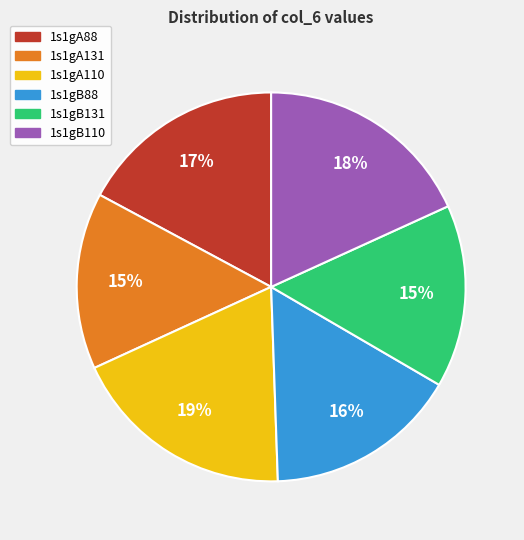

Is there a majority slice in this chart?

No